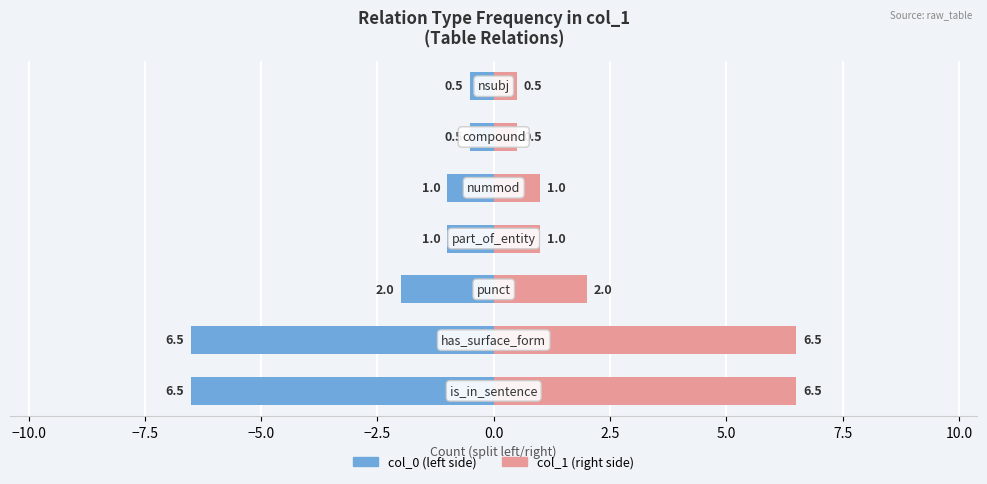

Which series has the widest spread of values?

col_0 (left)